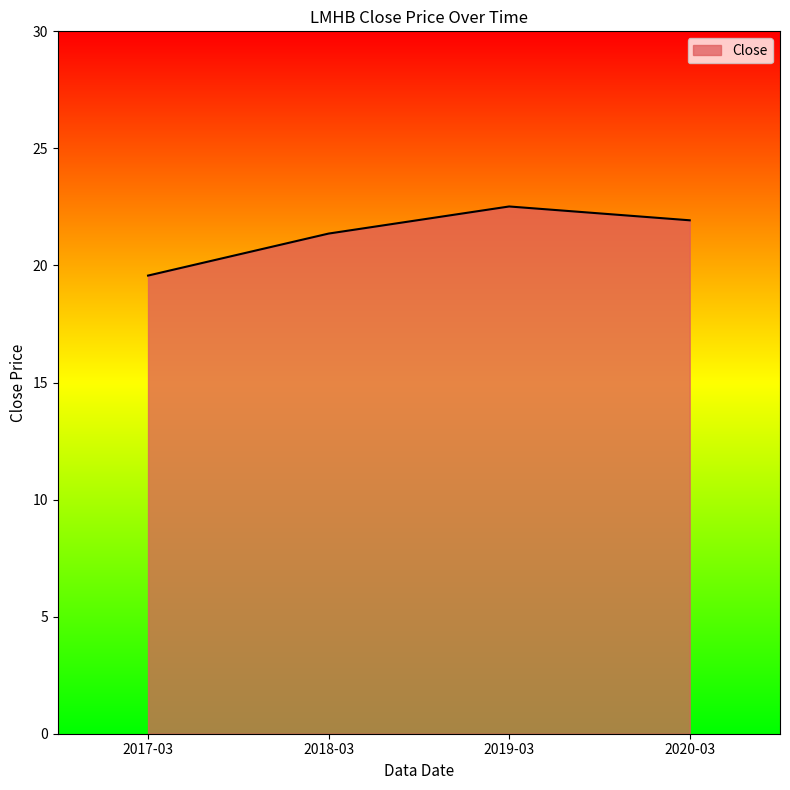

Is it true that the value at 2017-03 is 19.6?

True